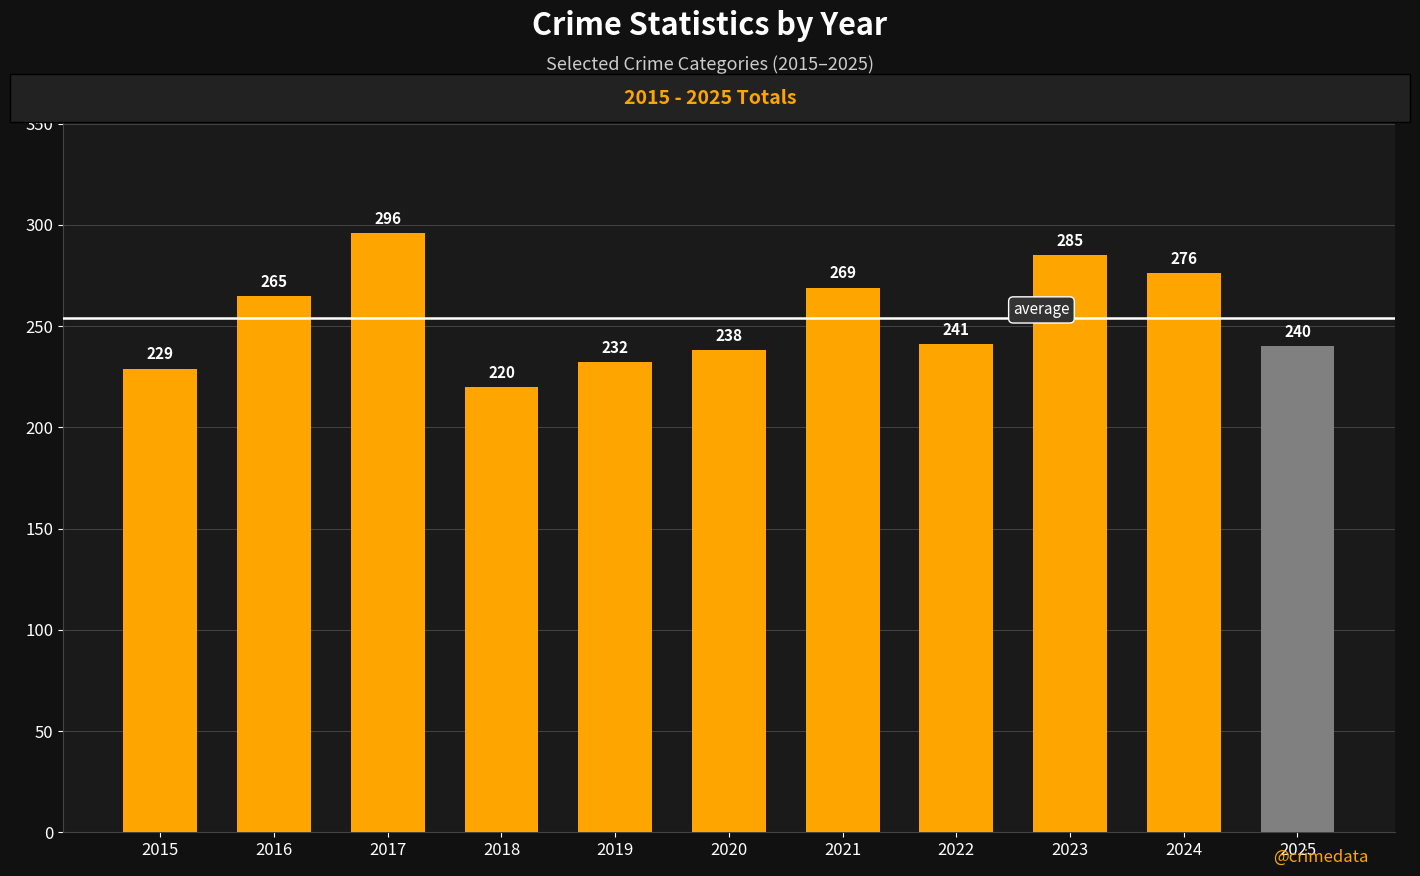

What is the change in value from 2019 to 2025?

+8